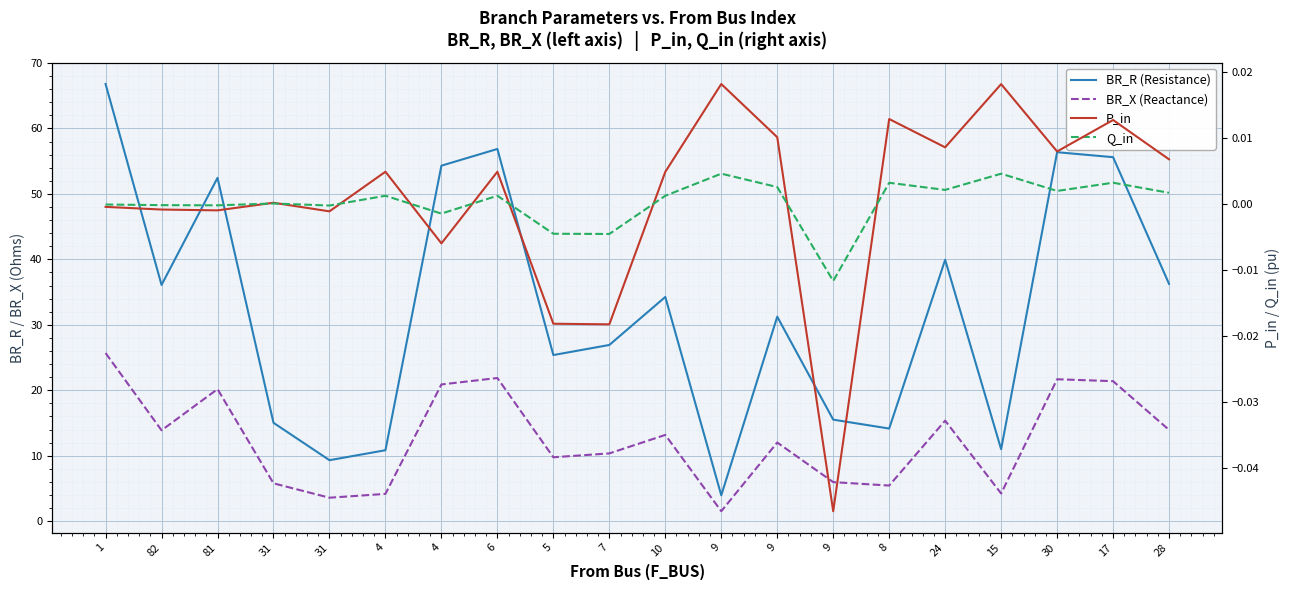

Which category has the lowest value in the Q_in series?

9